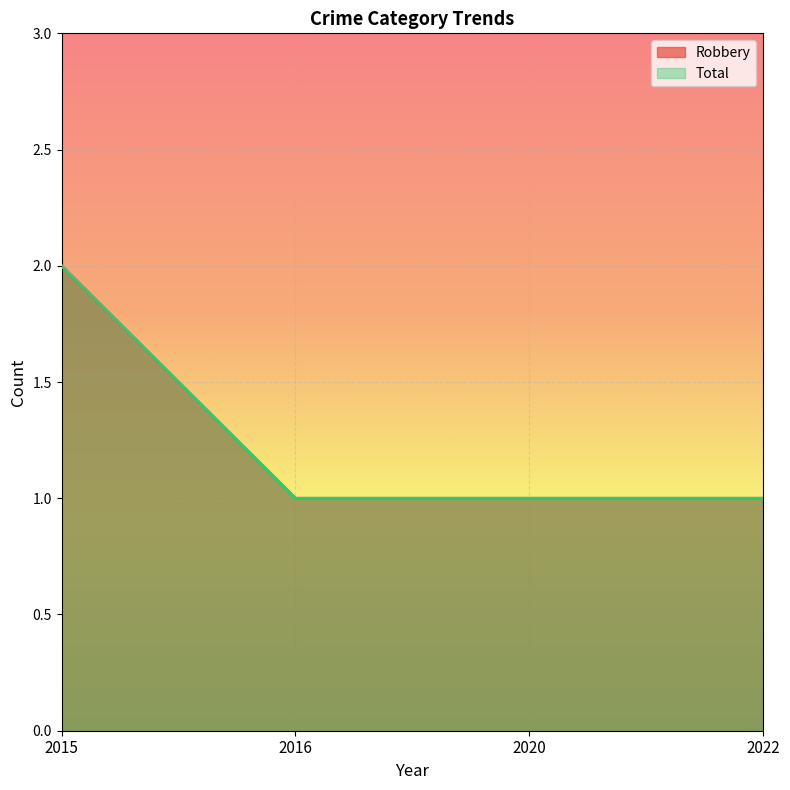

Reading right to left, list all the values displayed in this chart.

Robbery: 2022=1	2020=1	2016=1	2015=2
Total: 2022=1	2020=1	2016=1	2015=2